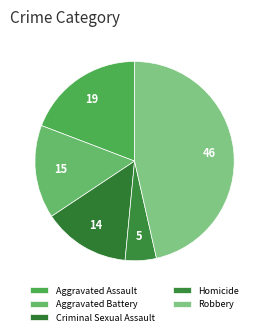

True or false: Aggravated Assault accounts for 5% of the total.

False